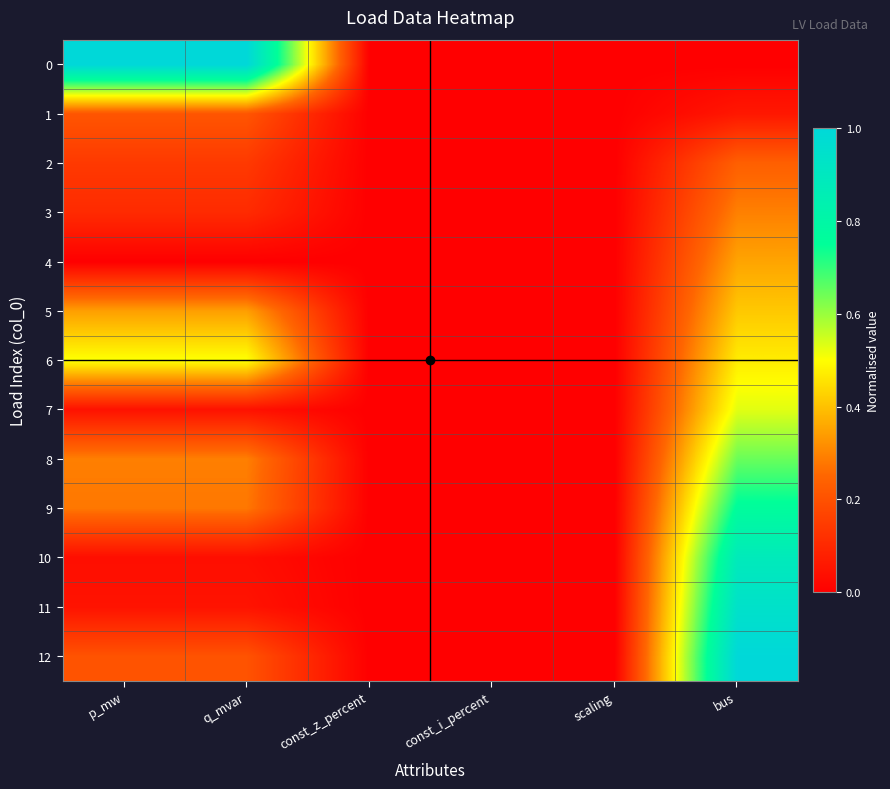

At which category does the chart reach its peak across all series?

p_mw